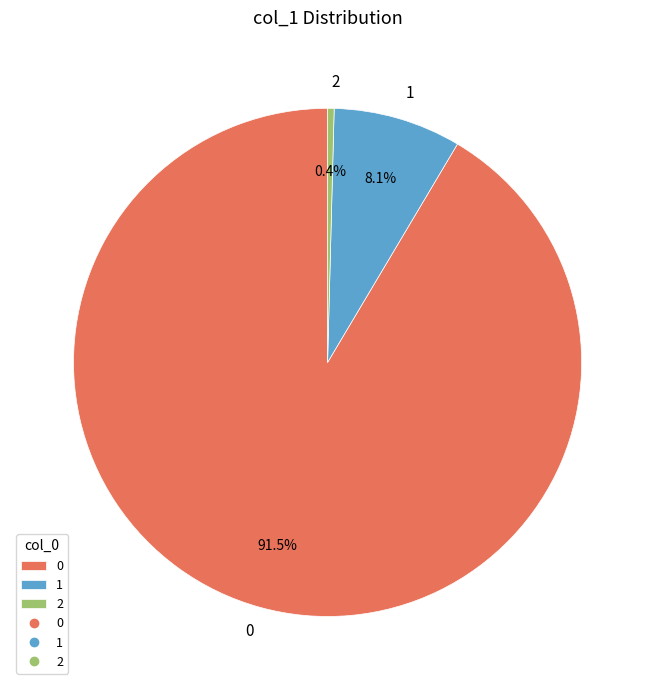

Is 1 the majority of the pie?

No